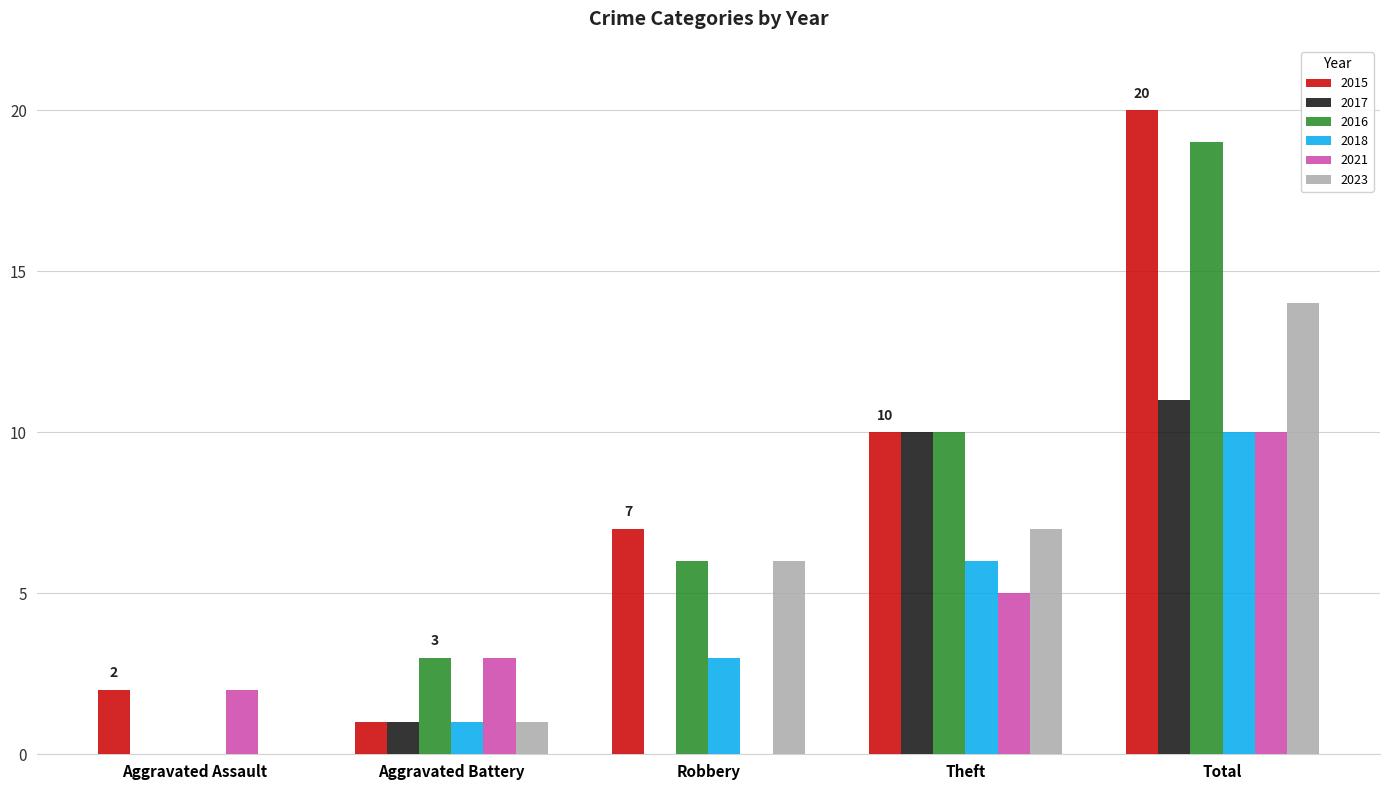

Count the 2018 values in the range 1 to 6.

3